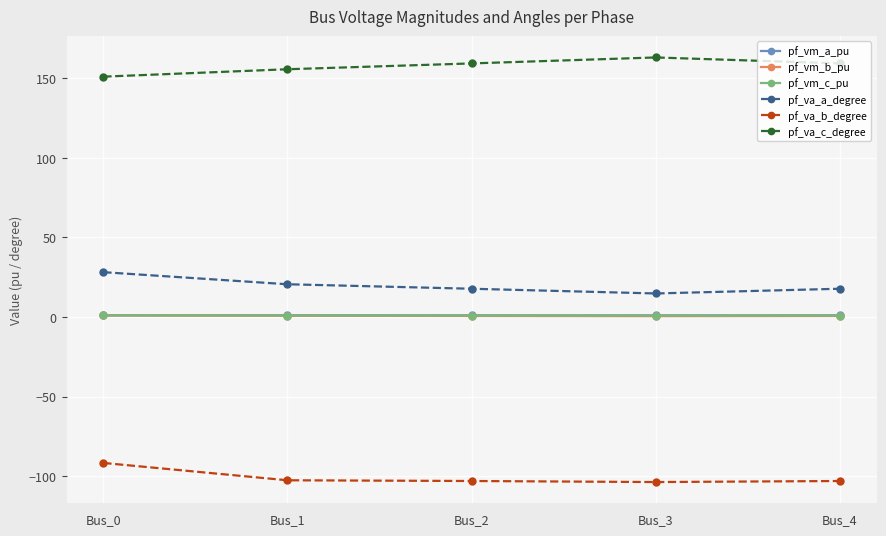

What is the greatest value displayed?

163.1